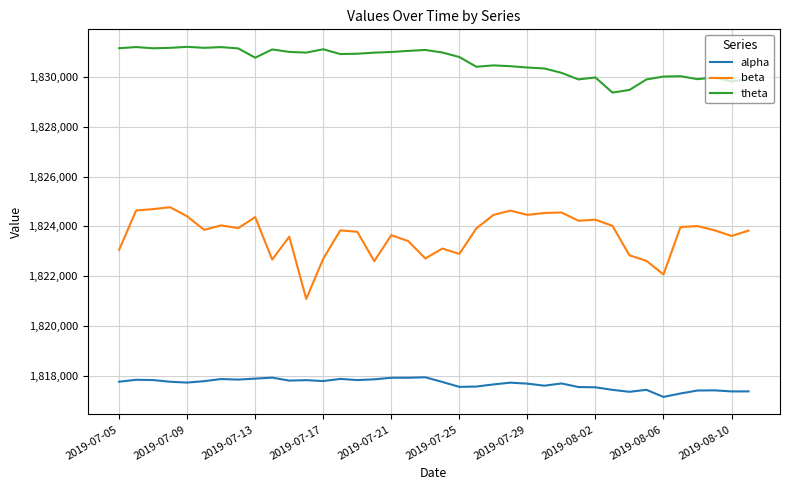

How many categories are shown in the chart?

38